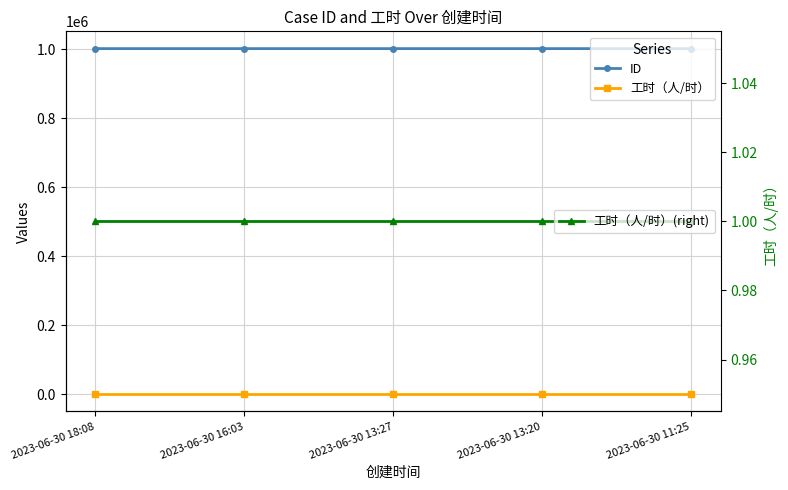

What is the label of the 2nd point from the right?

2023-06-30 13:20